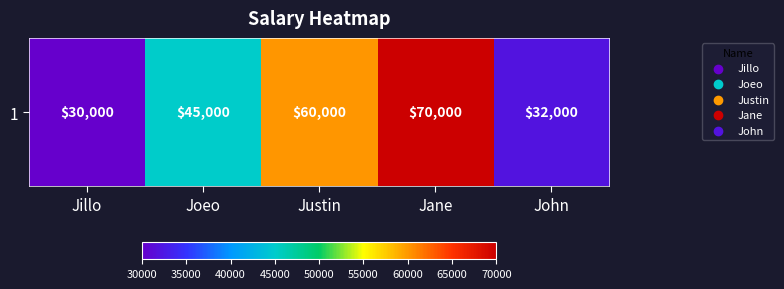

Reading left to right, transcribe all the data shown in this chart.

Jillo=30000	Joeo=45000	Justin=60000	Jane=70000	John=32000